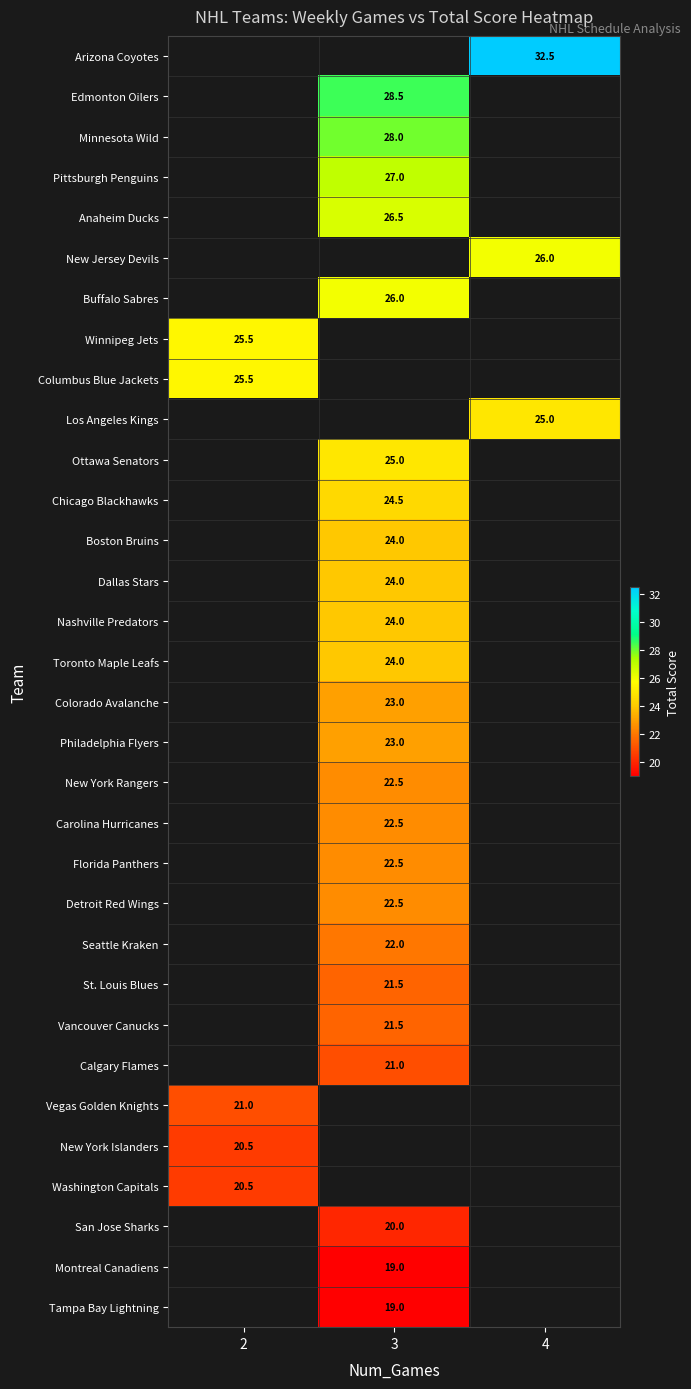

Which category has the highest value across all series?

4